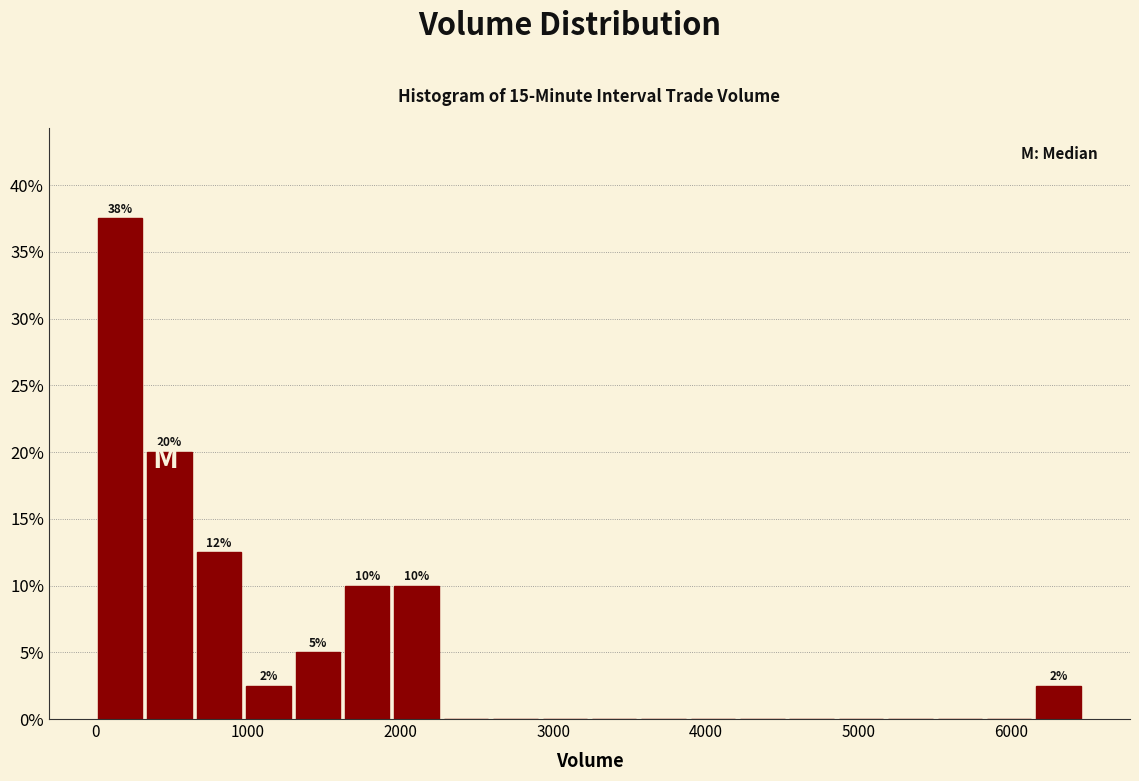

Read against the x-axis, roughly where is the centre of the tallest bar?

200